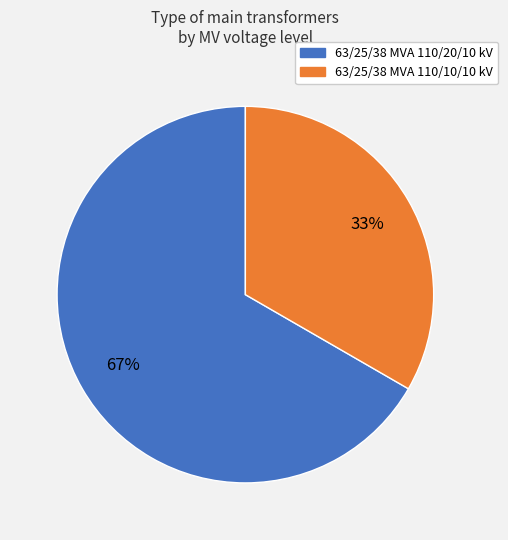

To the nearest percent, what percentage of the pie is 63/25/38 MVA 110/20/10 kV?

67%